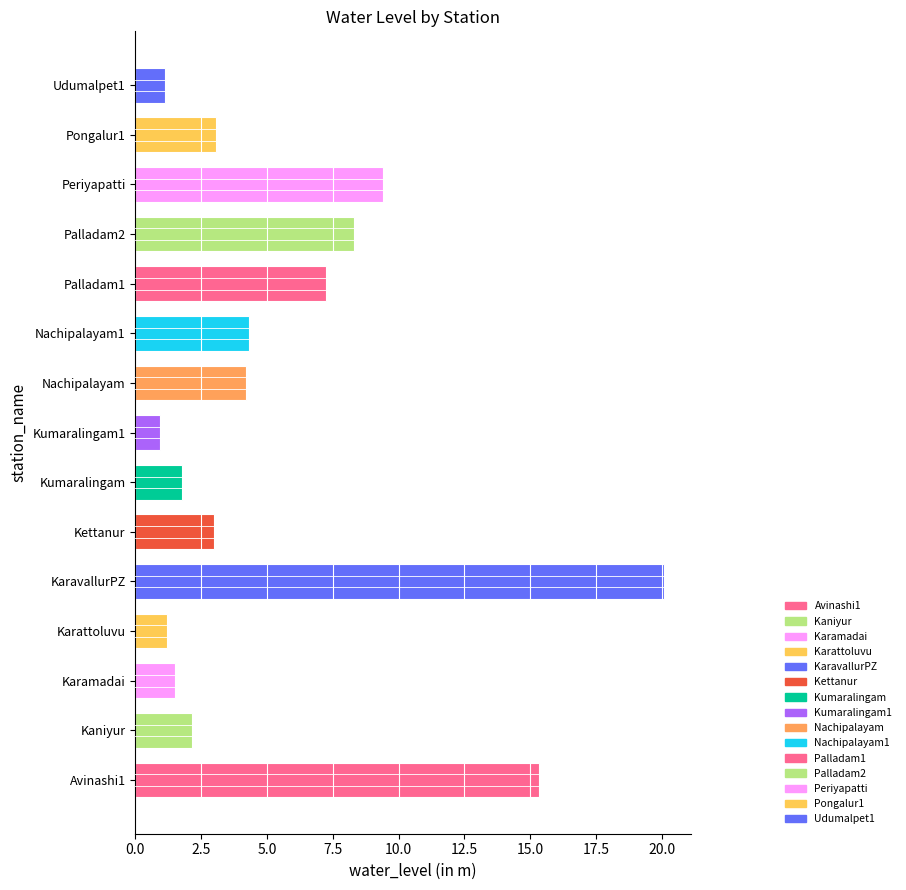

What is the change in value from Nachipalayam1 to Periyapatti?

+5.1